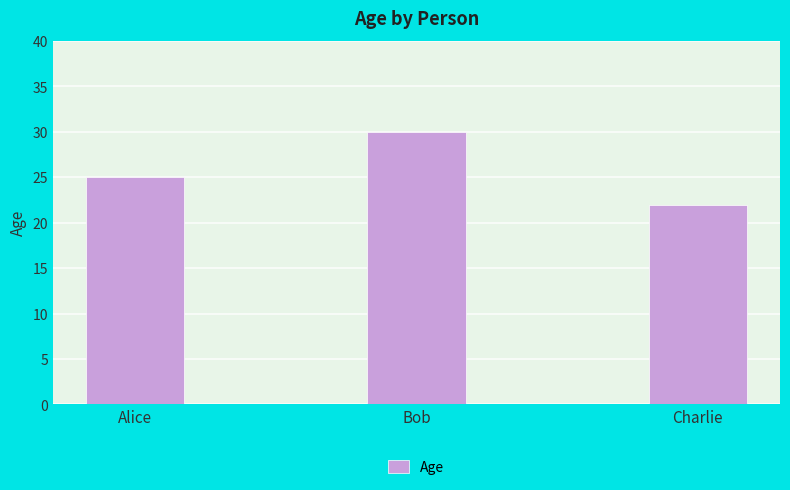

Where is the data nearest to the value 26?

Alice